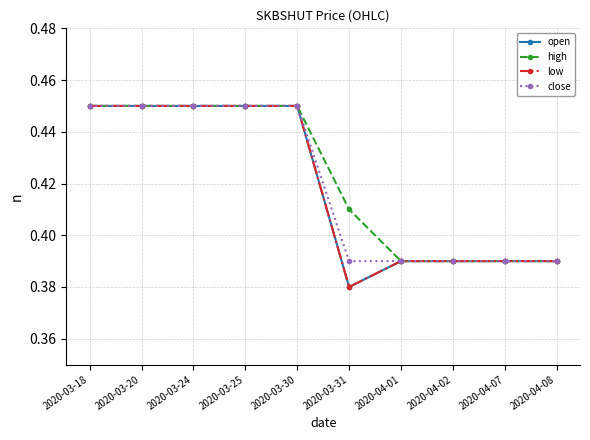

What is the minimum value shown in the chart?

0.4